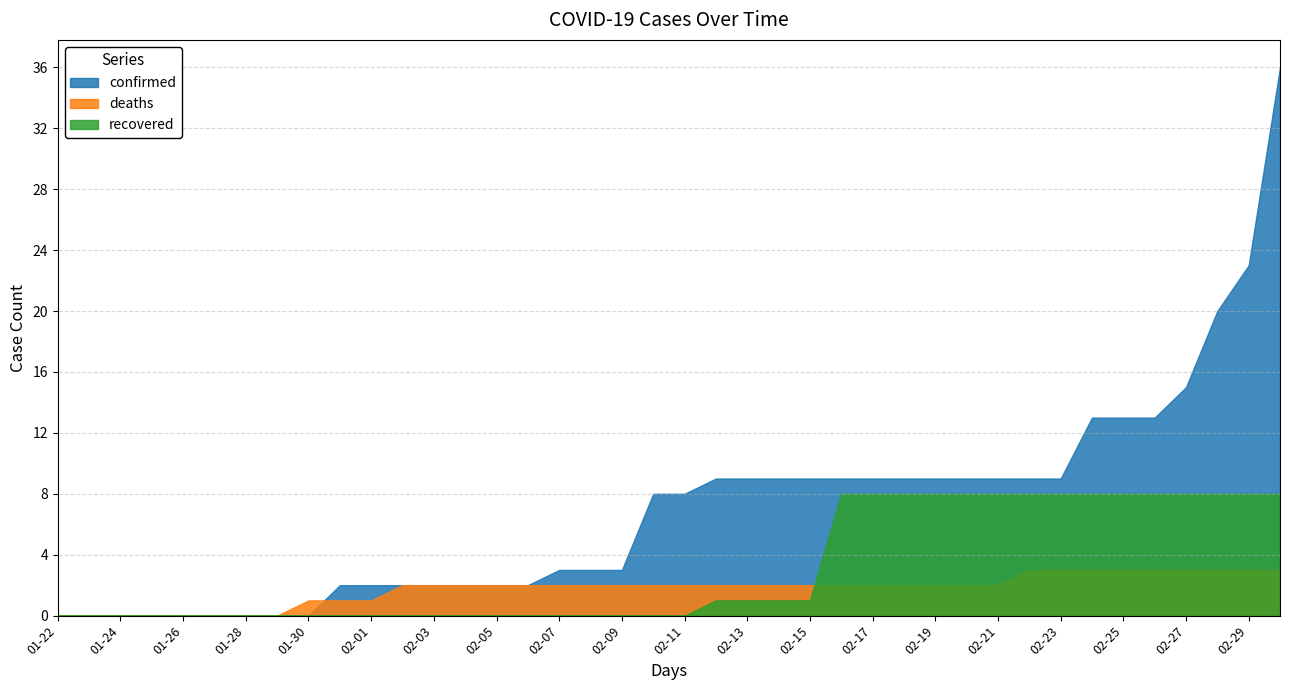

How many data points in confirmed are above 8?

19